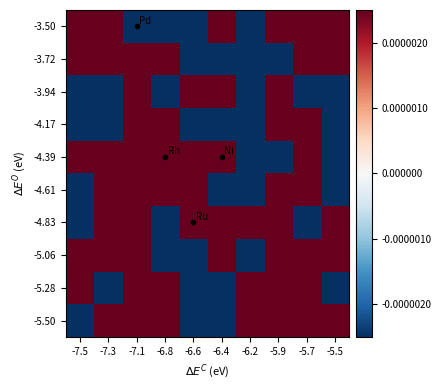

What is the total value across all series at -5.5?

-2.8